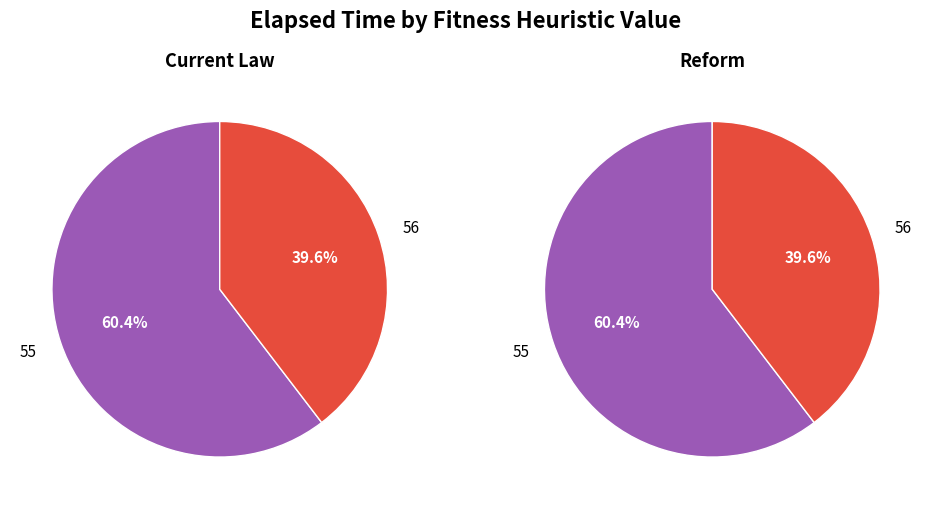

Does 56 represent more than half of the total?

No